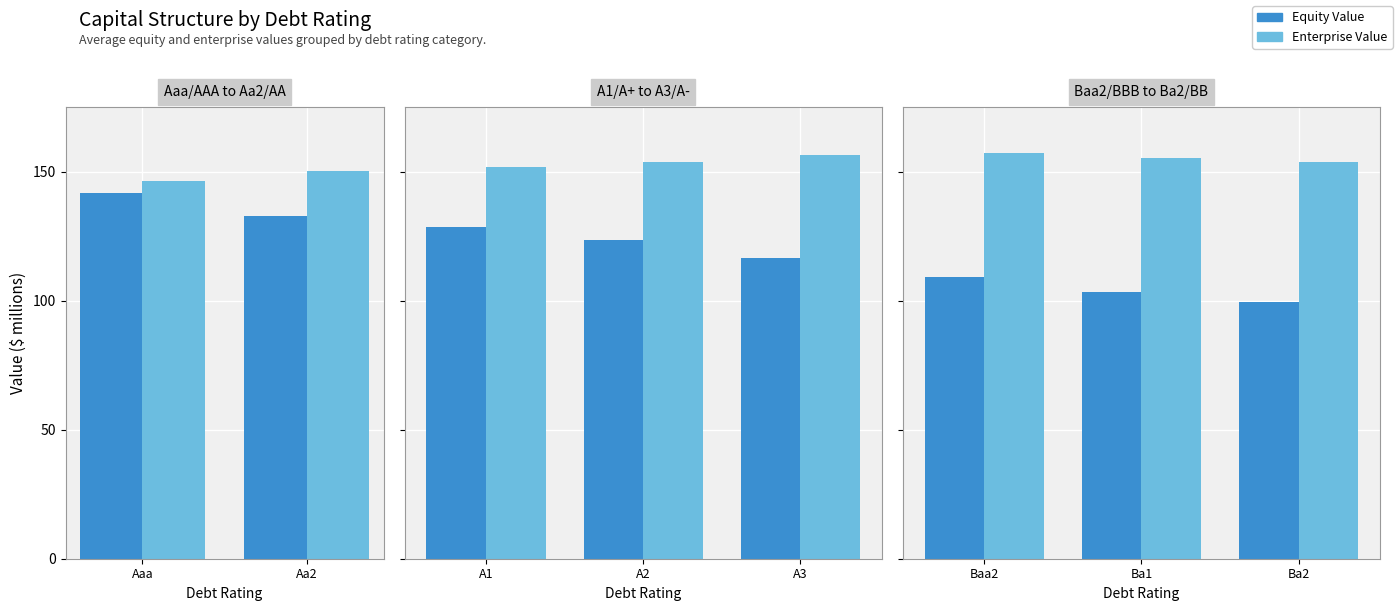

True or false: Enterprise Value has a value of 153.6 at Ba2.

True